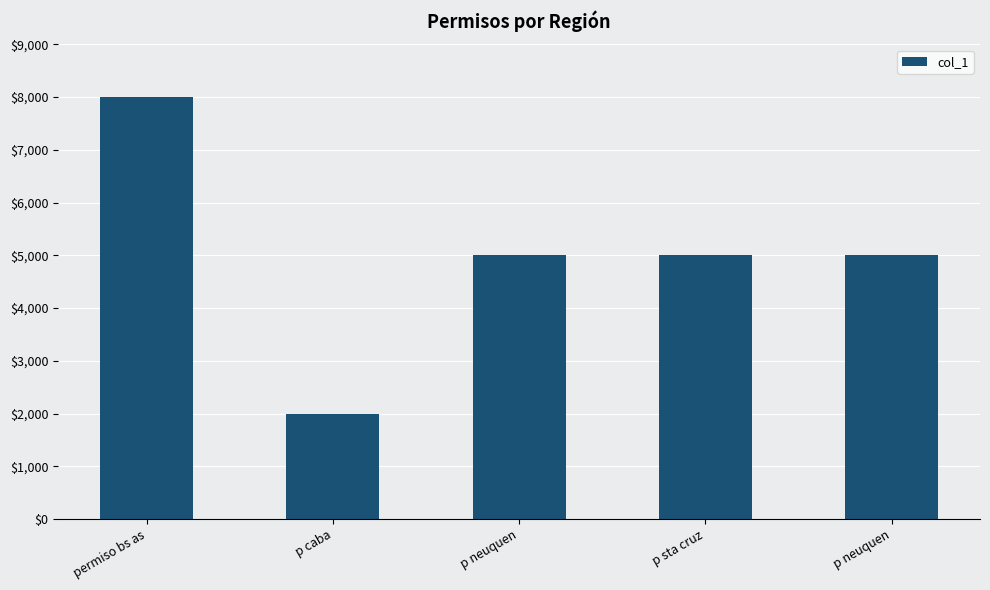

What is the sum of the values at p sta cruz and p caba?

7000